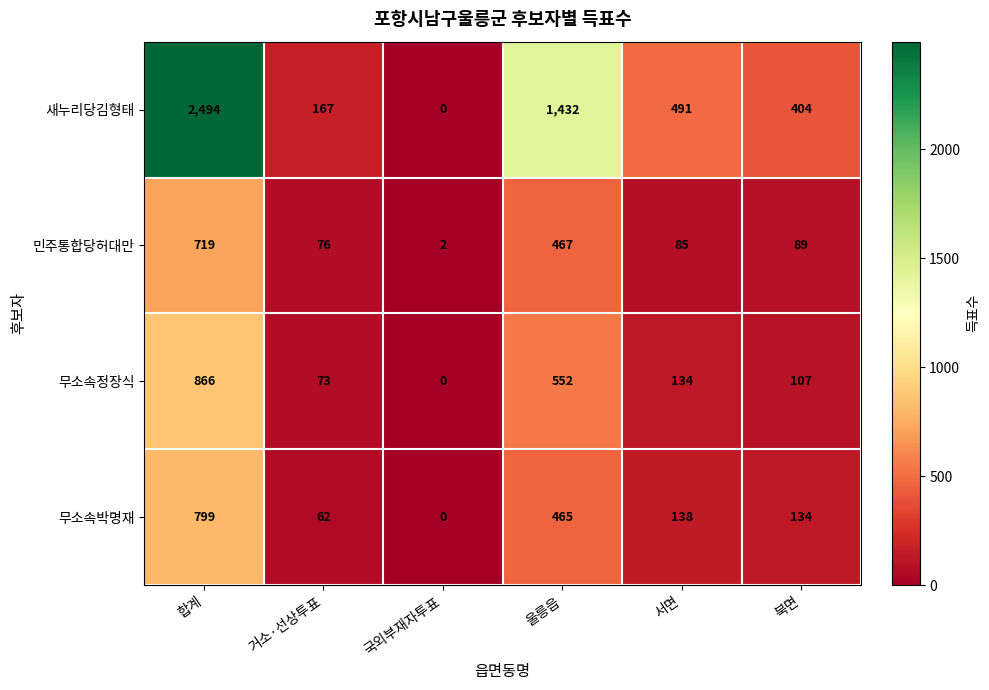

List the series in order of their peak value, highest first.

새누리당김형태, 무소속정장식, 무소속박명재, 민주통합당허대만